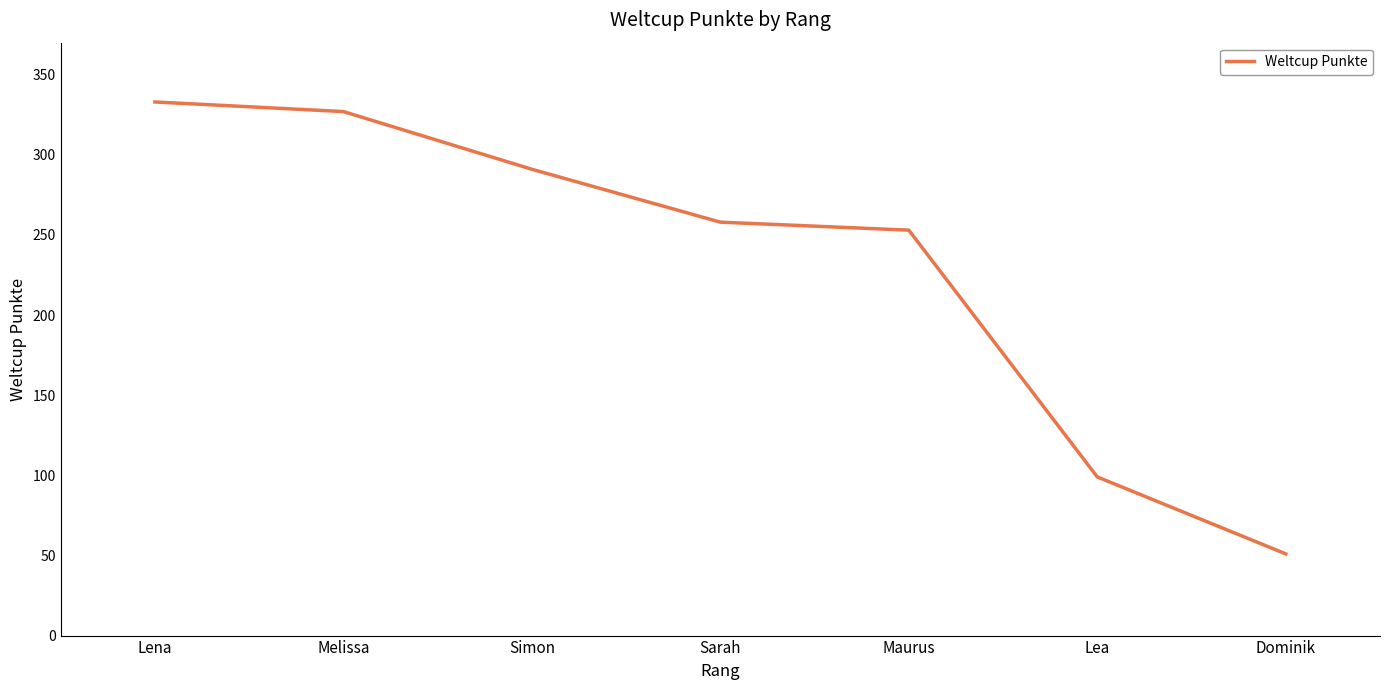

What is the sum of all values?

1612